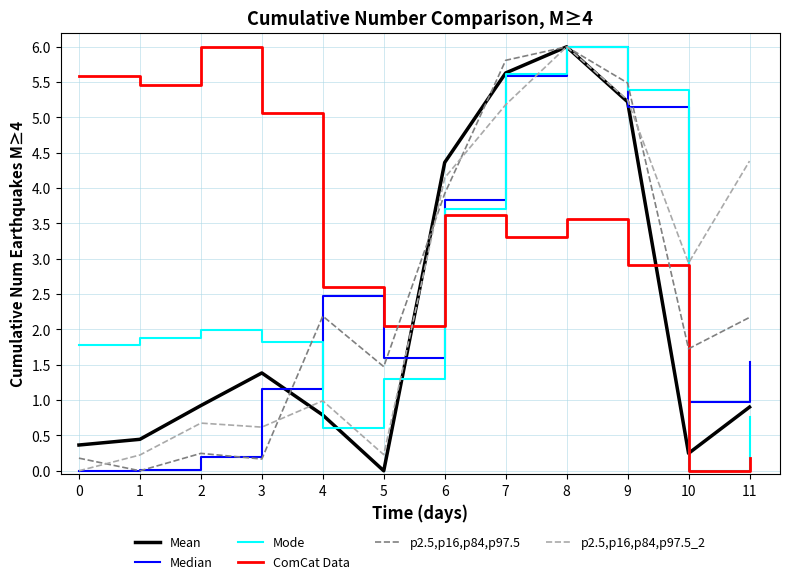

At which category is the sum across all series the highest?

8